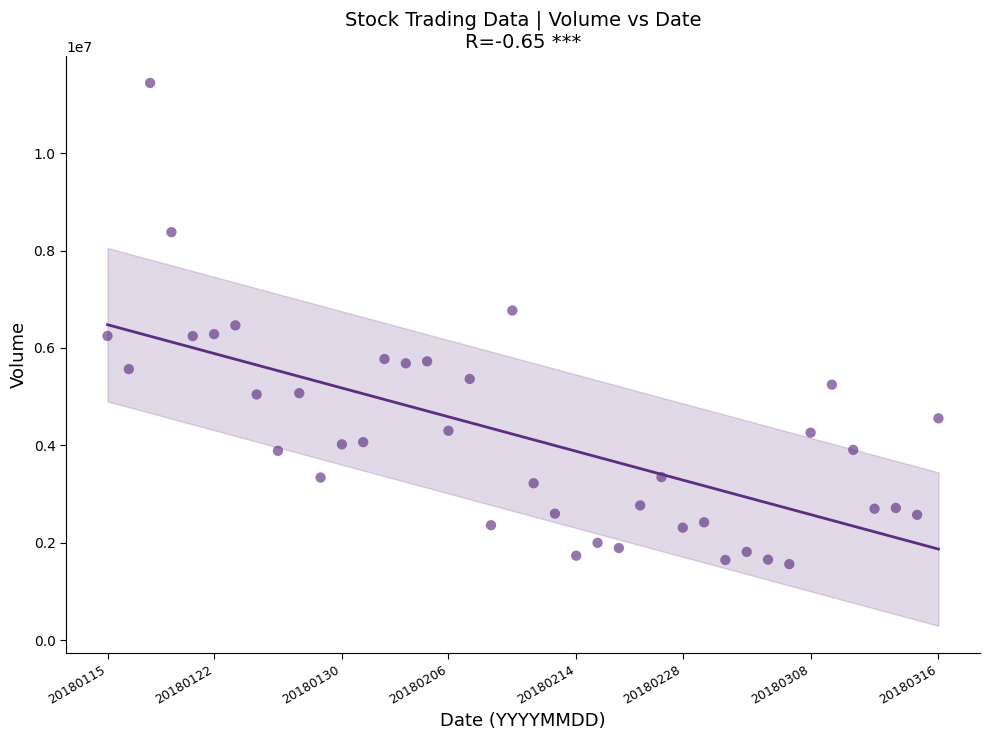

How many data points are displayed?

40